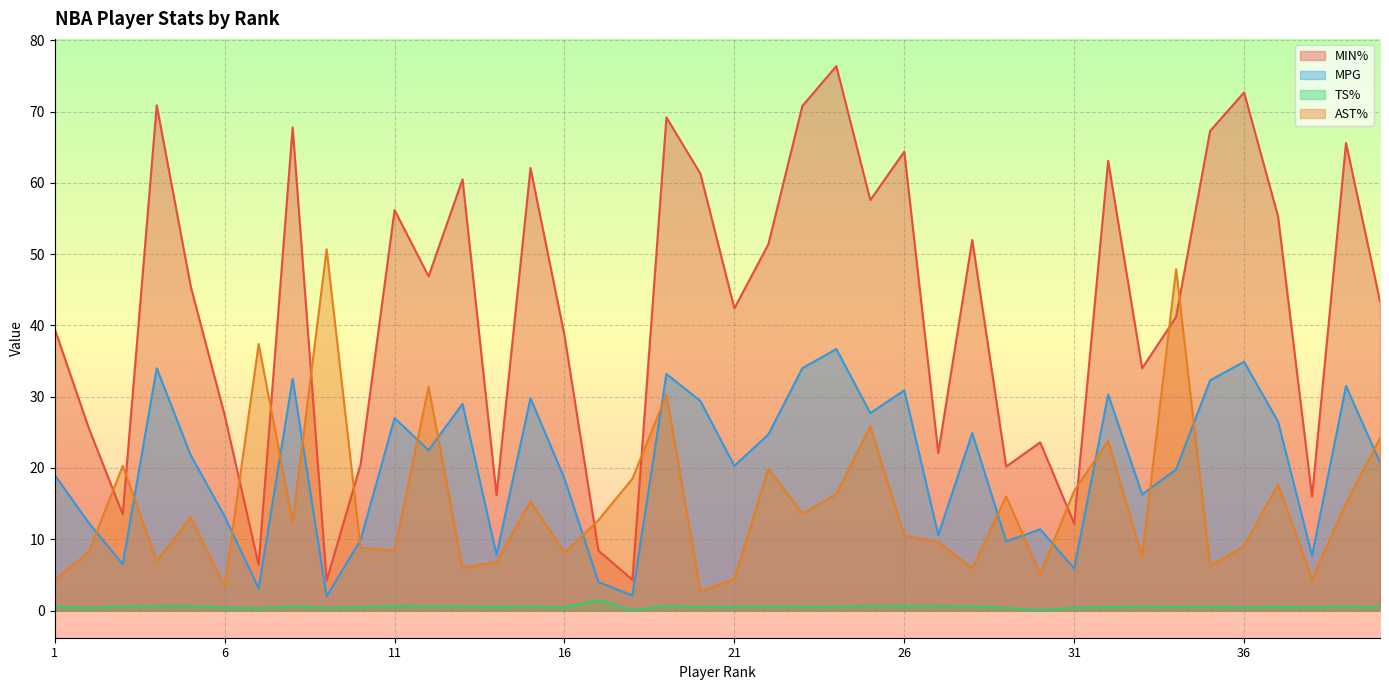

Is it true that MIN% equals 67.3 at 35?

True